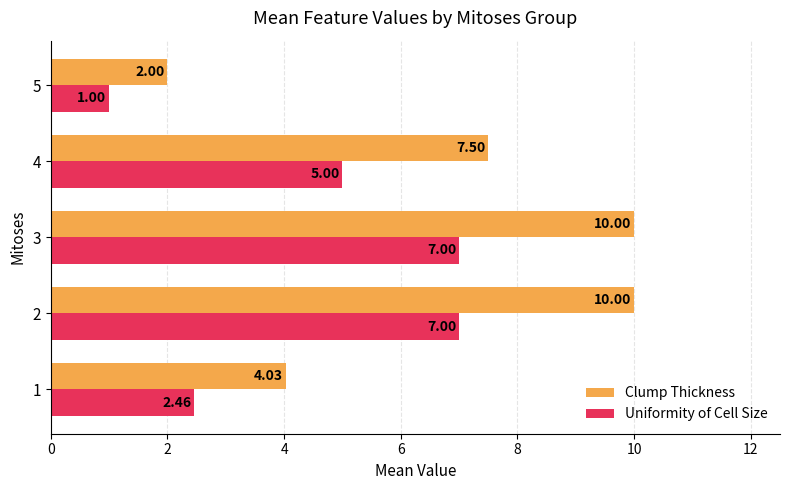

What is the average value of the Clump Thickness series?

6.7